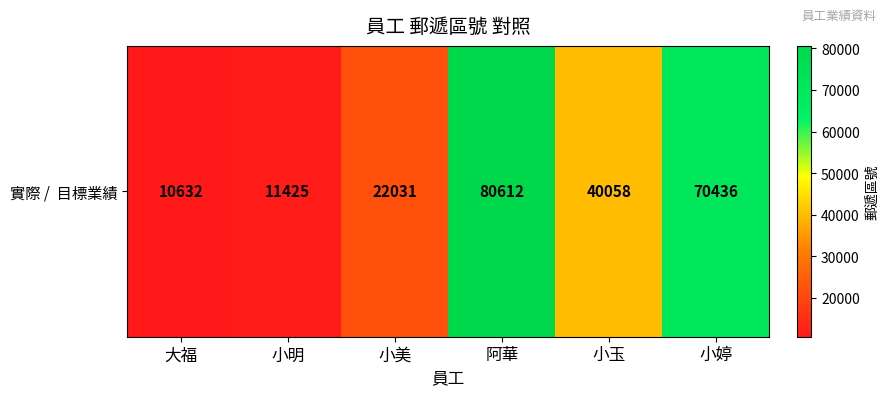

Rank the categories by value from lowest to highest.

大福, 小明, 小美, 小玉, 小婷, 阿華